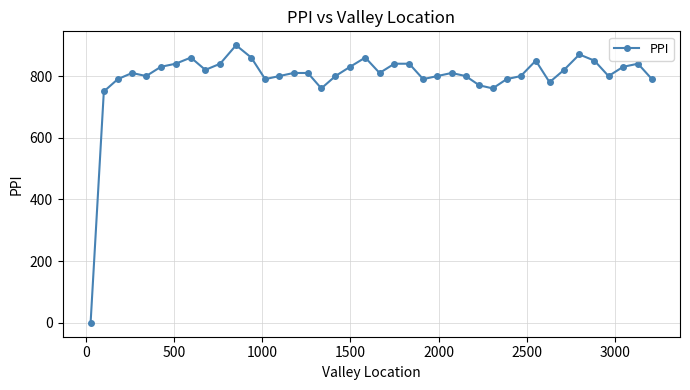

What is the maximum value shown in the chart?

900